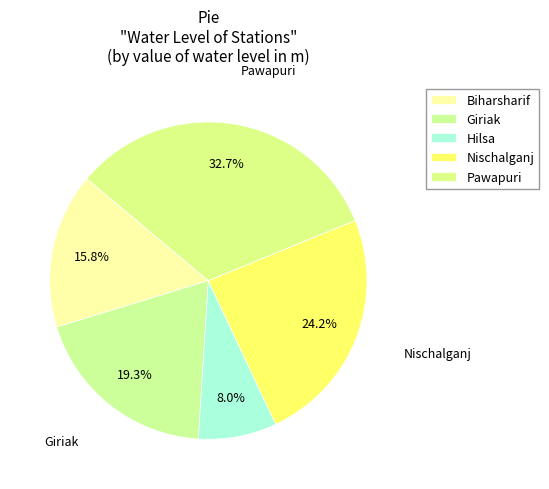

Is Pawapuri the majority of the pie?

No